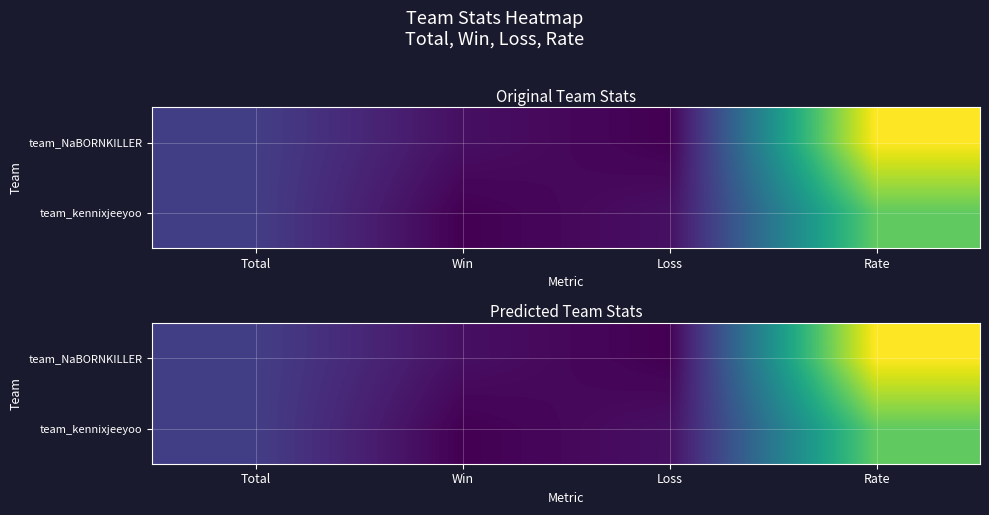

How many categories are shown in the chart?

4